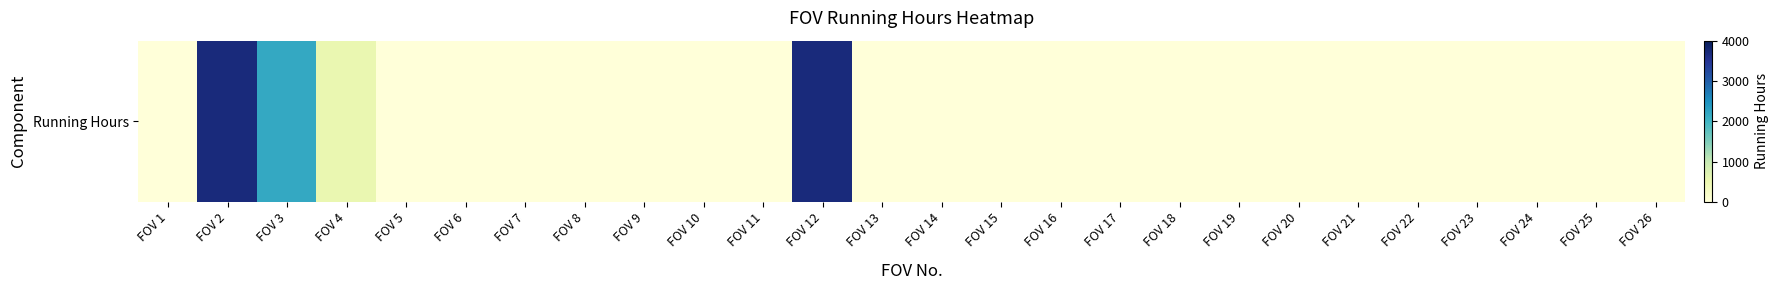

List the labels in order of value, largest first.

FOV 2, FOV 12, FOV 3, FOV 4, FOV 1, FOV 5, FOV 6, FOV 7, FOV 8, FOV 9, FOV 10, FOV 11, FOV 13, FOV 14, FOV 15, FOV 16, FOV 17, FOV 18, FOV 19, FOV 20, FOV 21, FOV 22, FOV 23, FOV 24, FOV 25, FOV 26